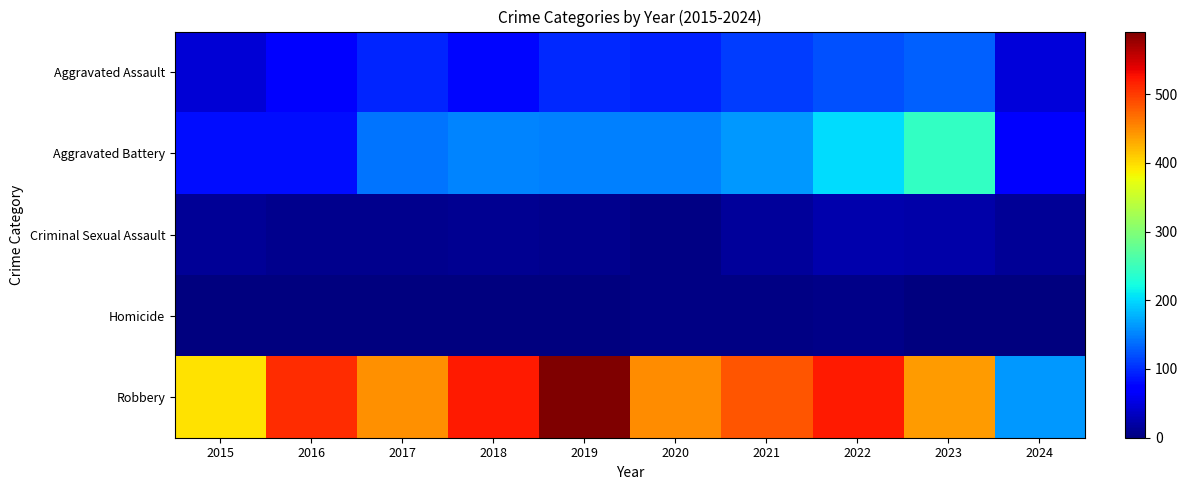

What is the total value across all series at 2017?

692